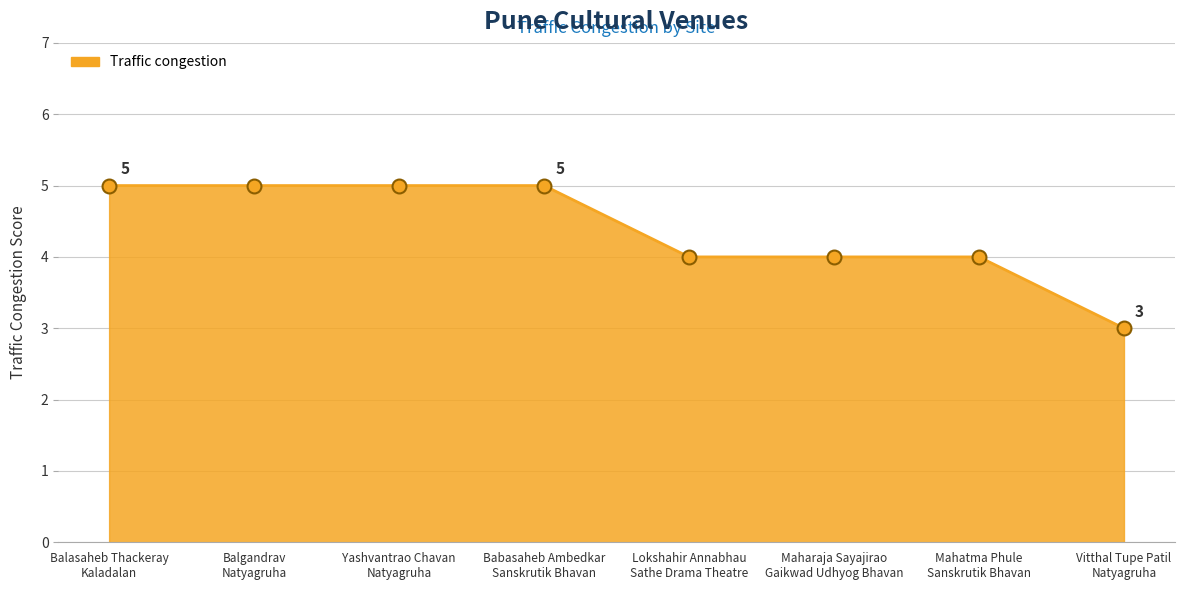

What is the greatest value displayed?

5